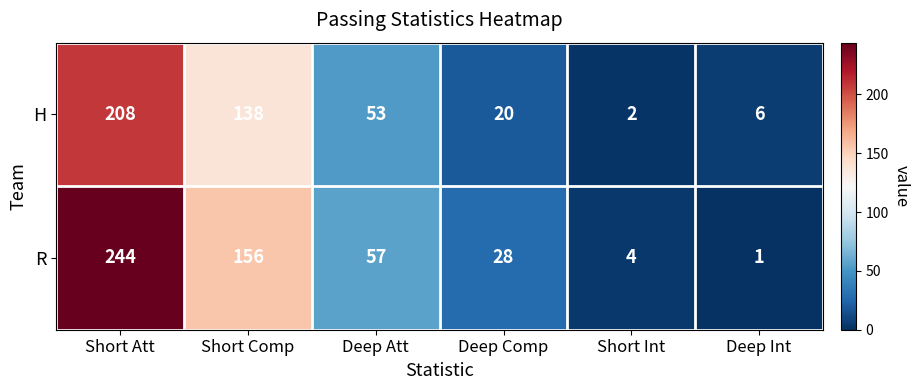

List the series in order of their overall mean, lowest first.

H, R